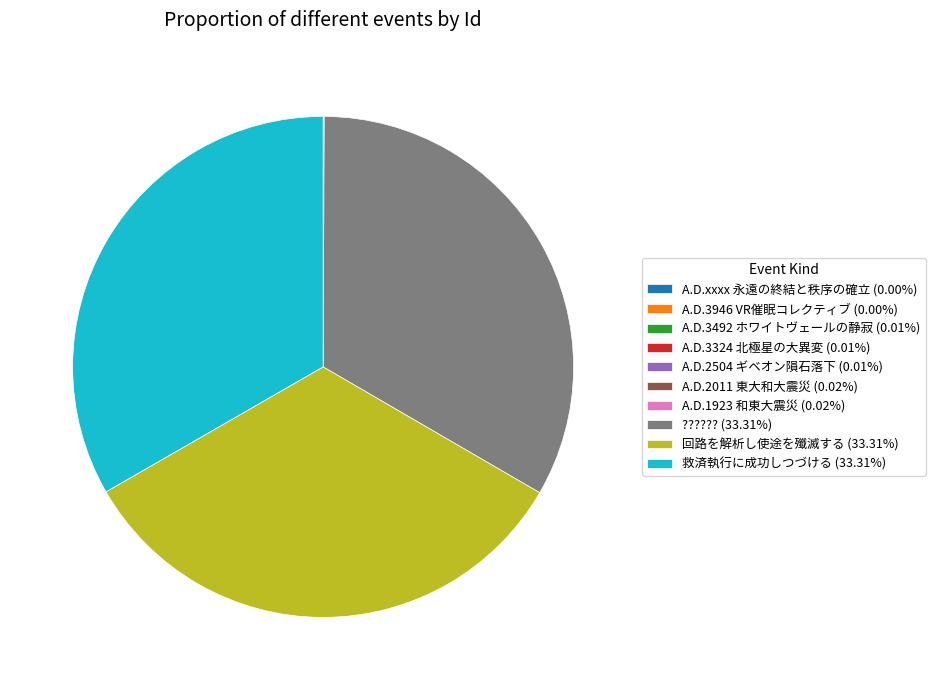

Is there any slice that represents more than half of the pie?

No